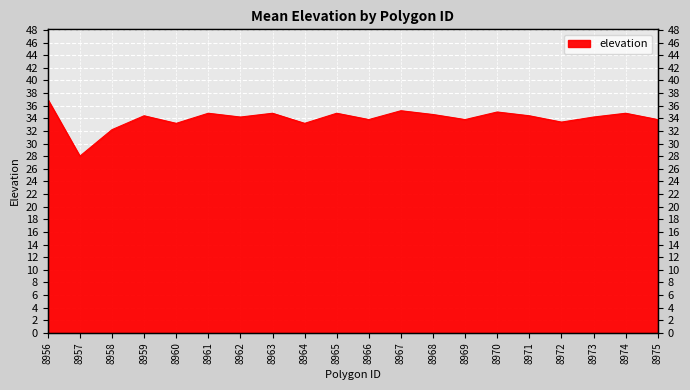

Reading left to right, list all the values displayed in this chart.

8956=37.0	8957=28.0	8958=32.2	8959=34.4	8960=33.2	8961=34.8	8962=34.2	8963=34.8	8964=33.2	8965=34.8	8966=33.8	8967=35.2	8968=34.6	8969=33.8	8970=35.0	8971=34.4	8972=33.4	8973=34.2	8974=34.8	8975=33.8